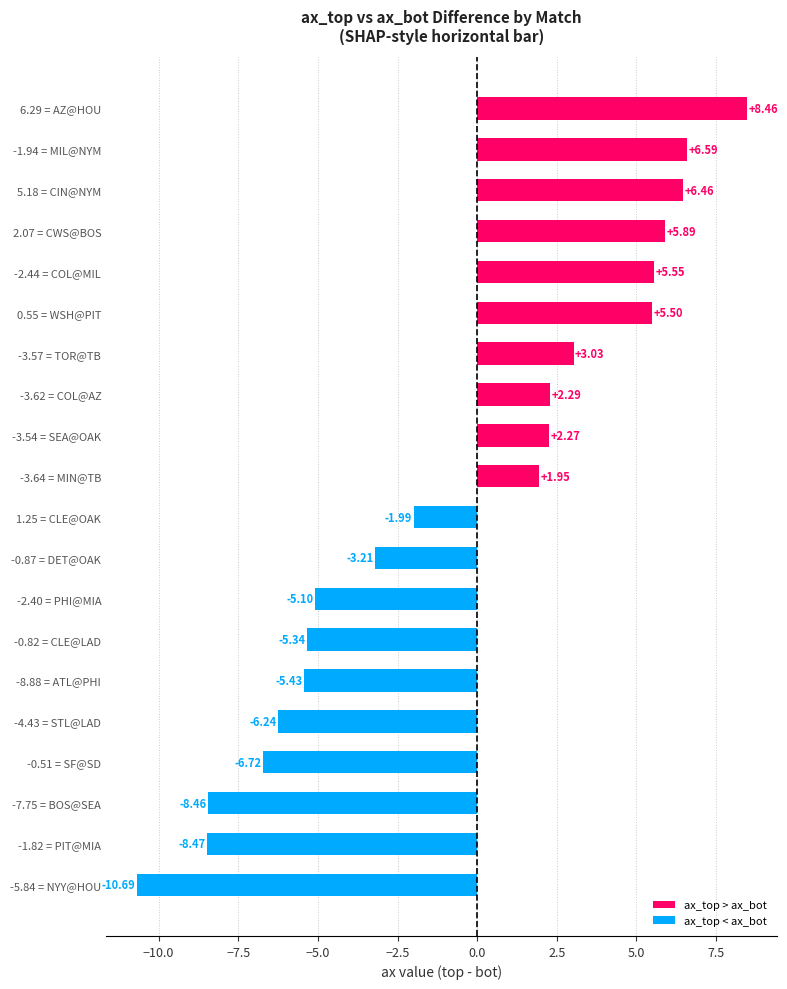

How many values are below 1?

10